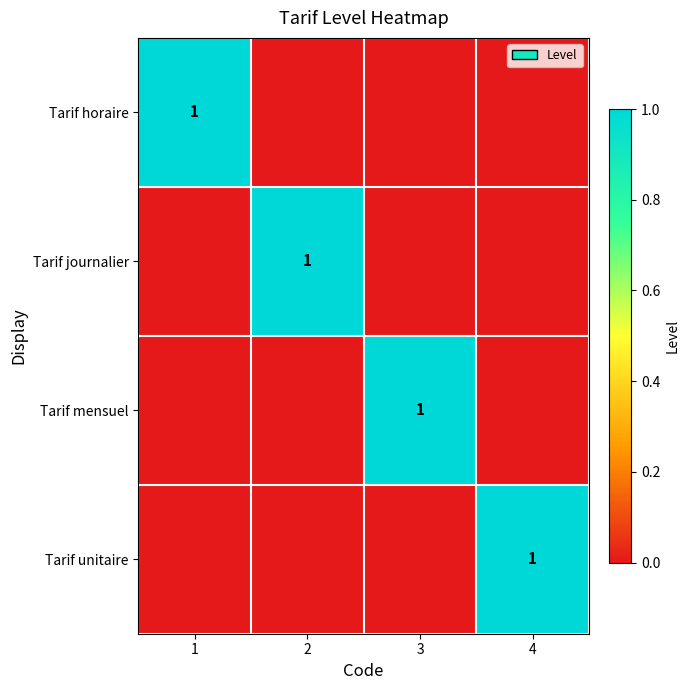

What is the sum of all Tarif mensuel values?

1